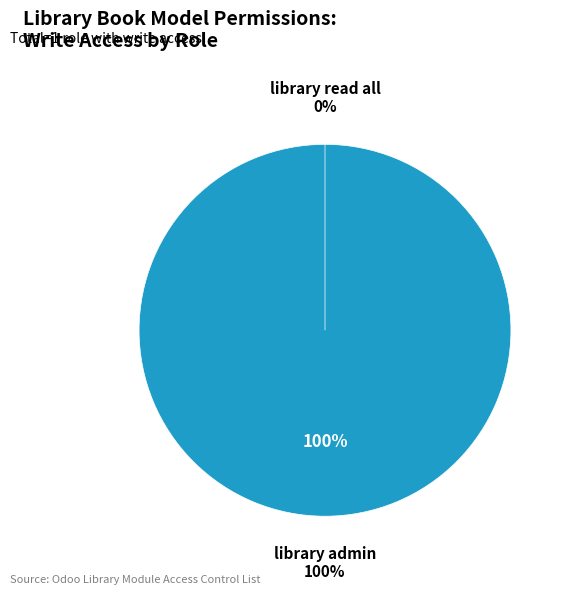

To the nearest percent, what is the difference between the library read all and library admin slice percentages?

100%